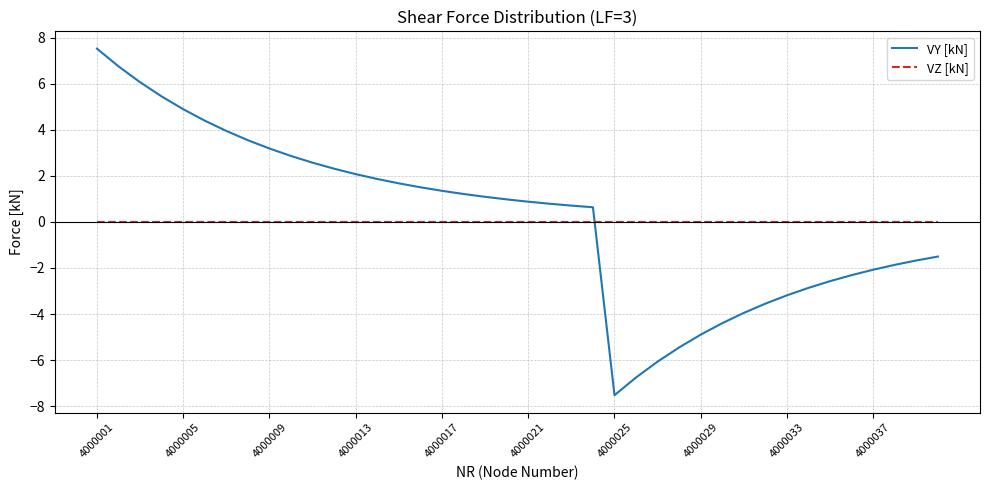

What is the difference between the maximum and minimum values in the VY [kN] series?

15.1